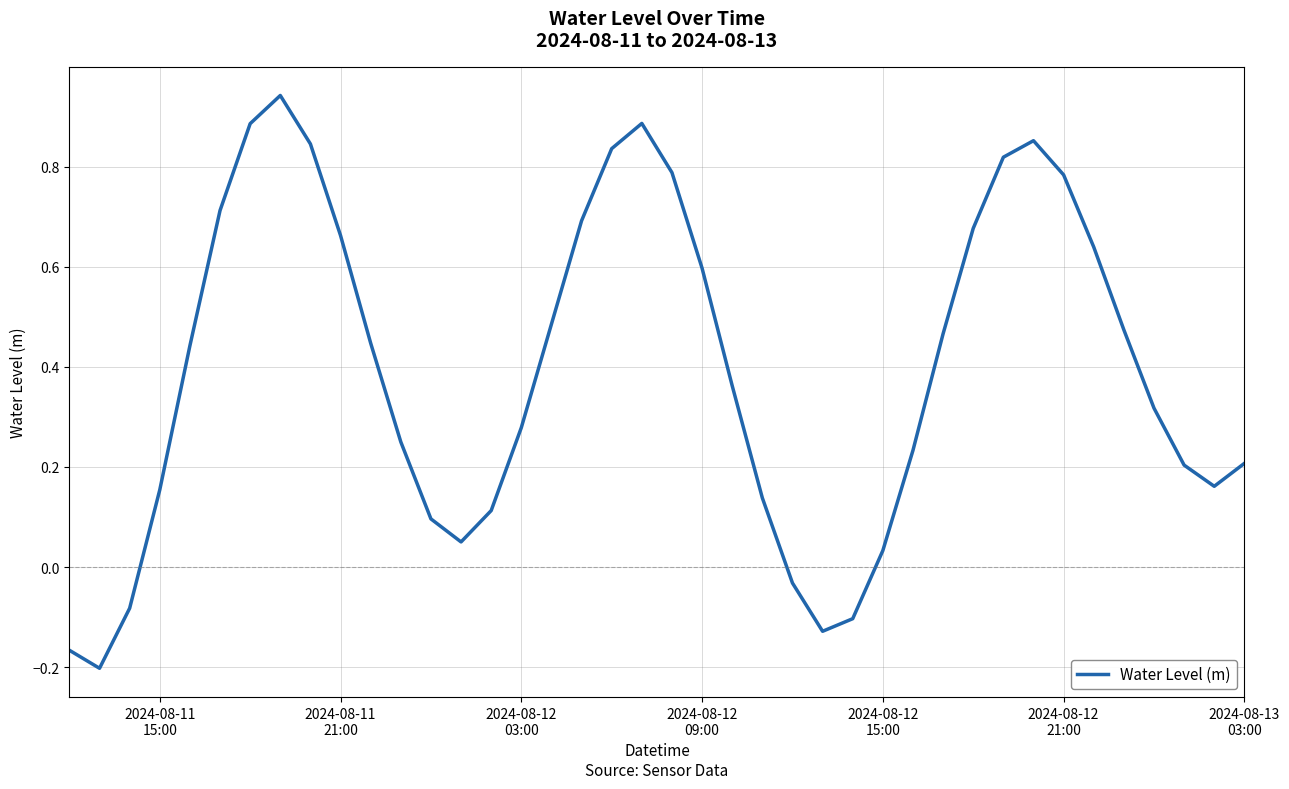

Is this an area chart (filled region under the line)?

No